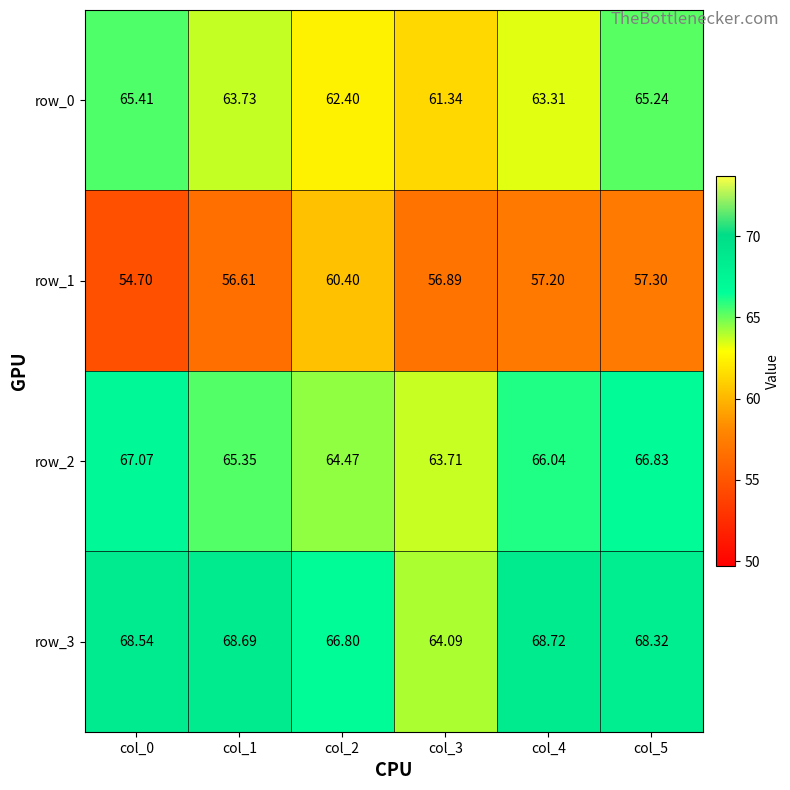

Is the value of row_2 at col_3 greater than the value of row_0 at col_3?

Yes